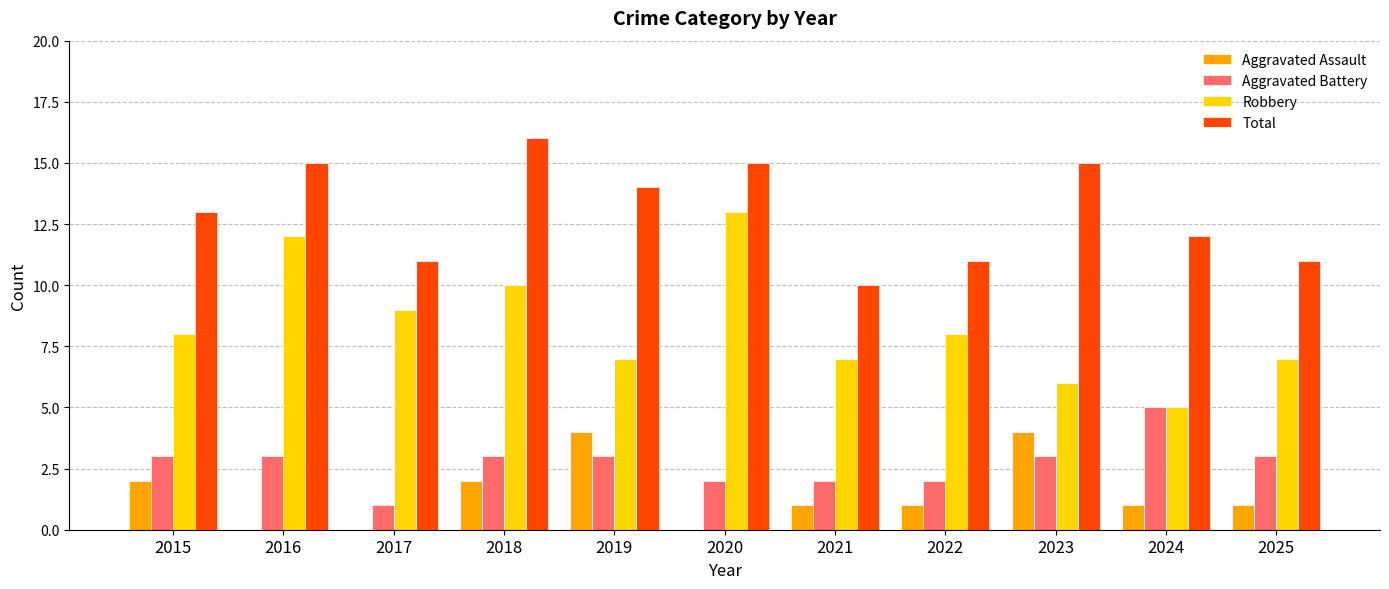

What value does the Total series have at 2024?

12